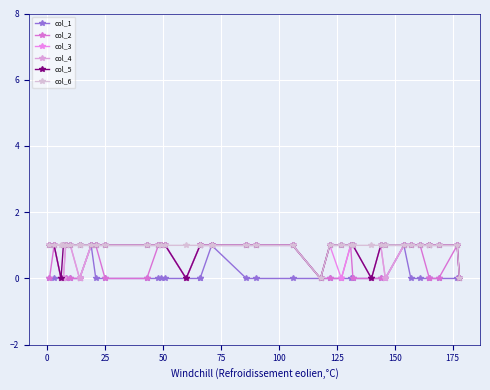

What is the highest value of the col_5 series?

1